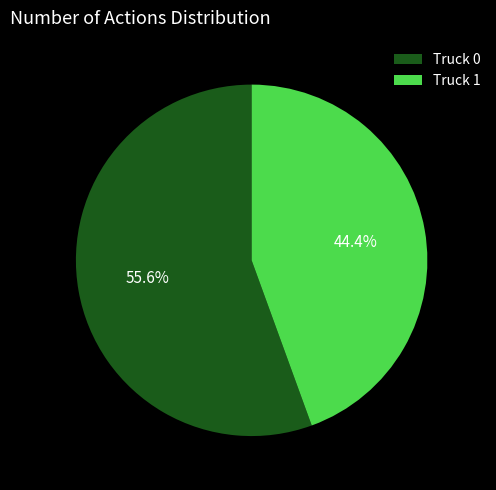

Which category has the biggest portion of the pie?

Truck 0